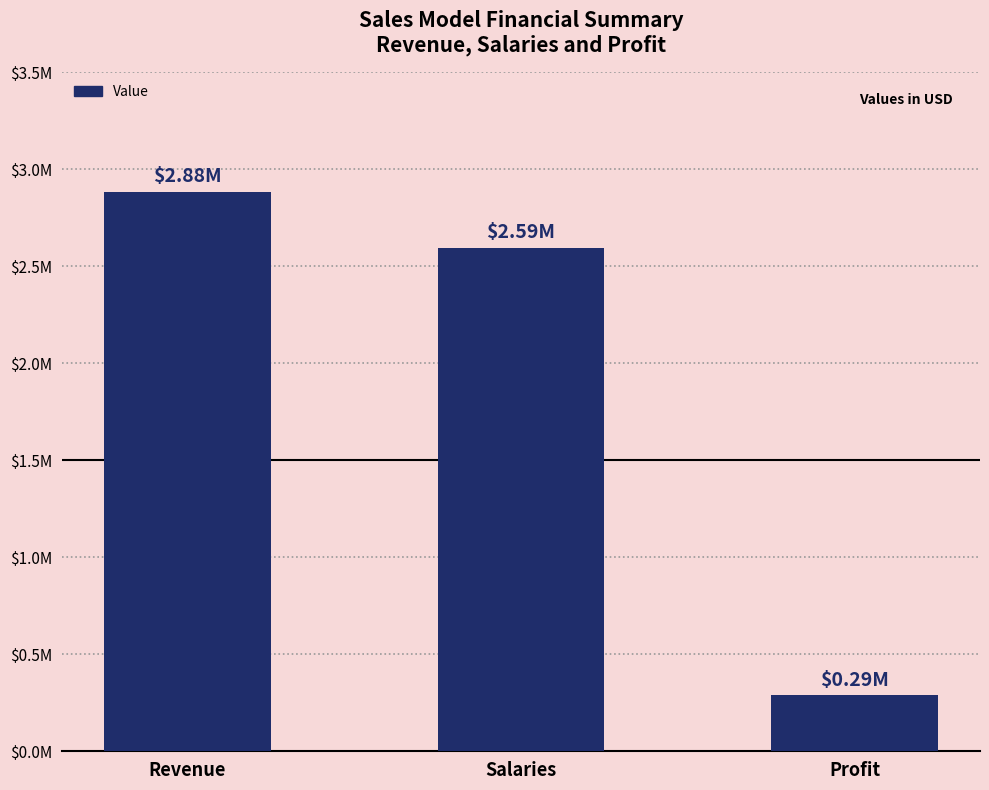

What is the approximate value at Revenue?

2883251.9